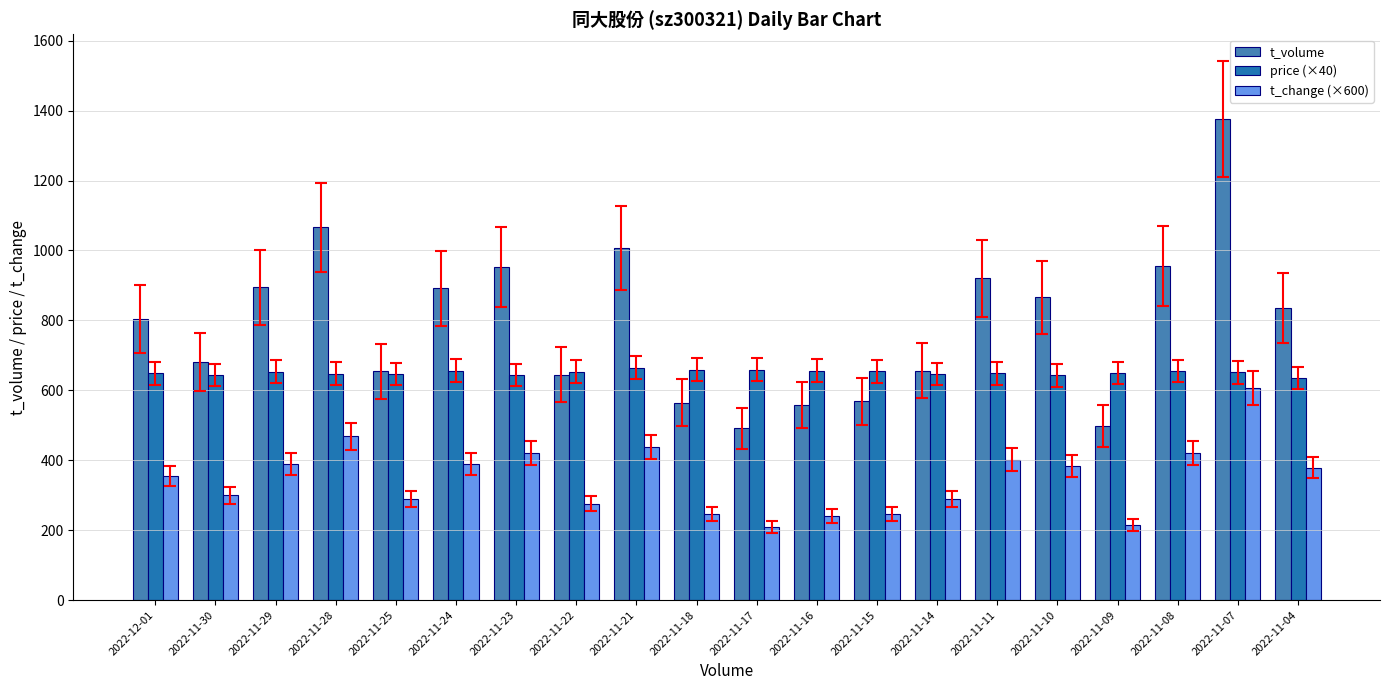

At 2022-11-23, list the series in order from largest to smallest.

t_volume, price (×40), t_change (×600)